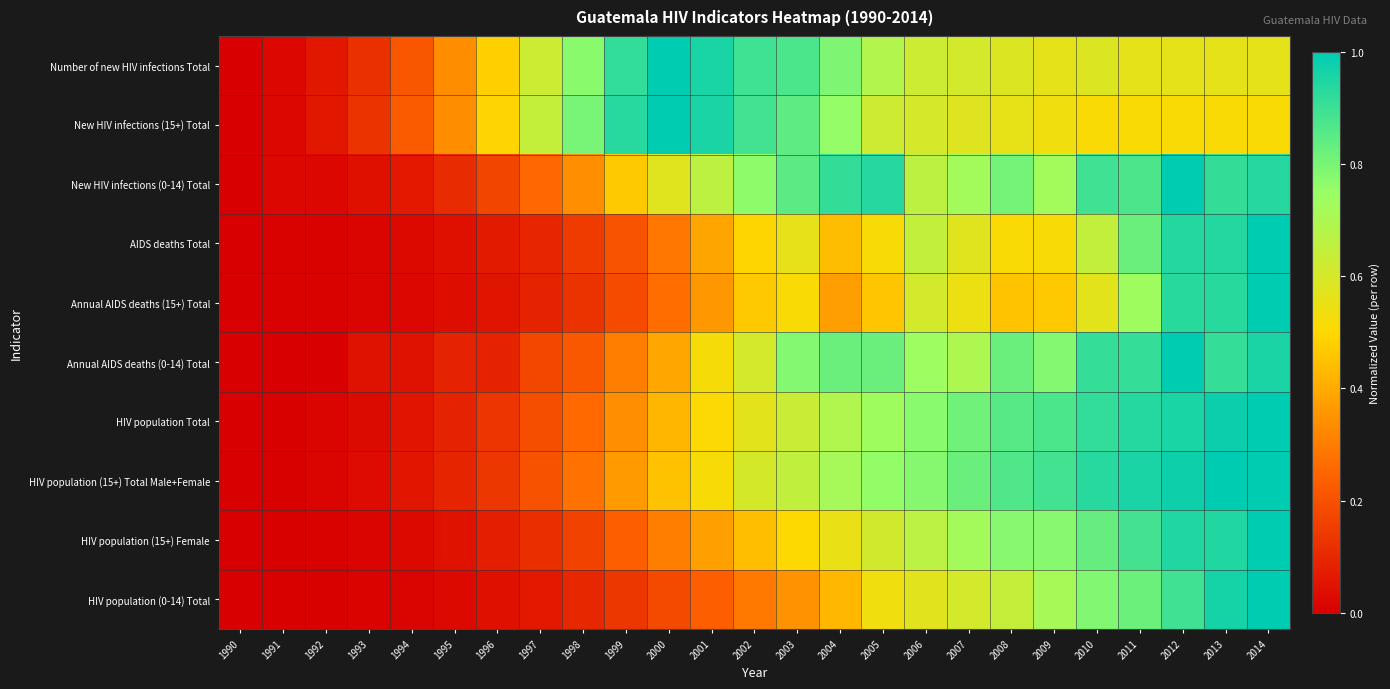

Which series has the largest range (max minus min)?

Number of new HIV infections Total